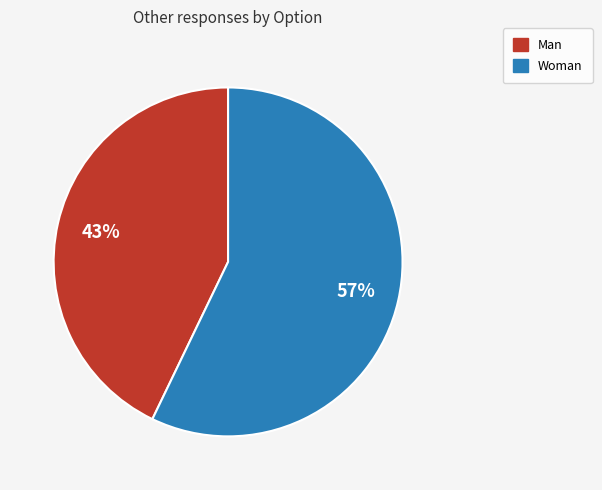

To the nearest percent, what is the difference between the largest and smallest slice percentages?

14%